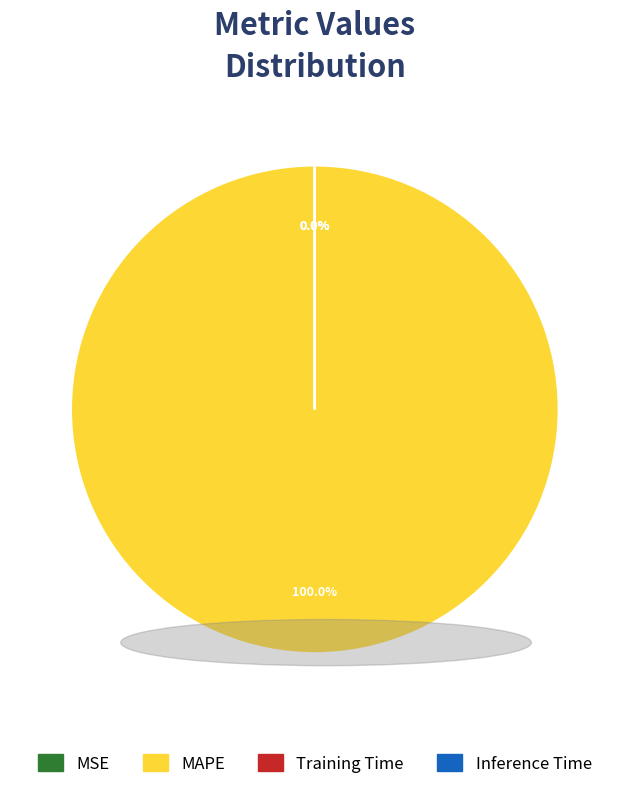

To the nearest percent, what is the difference between the largest and smallest slice percentages?

100%